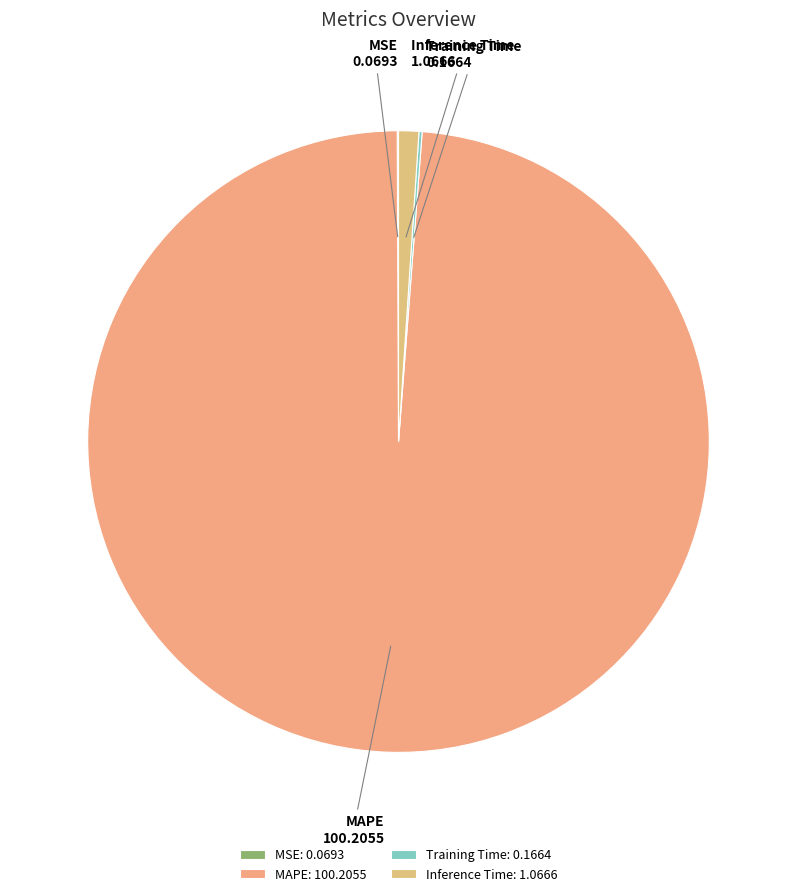

Do MAPE and Inference Time together represent more than half of the pie?

Yes